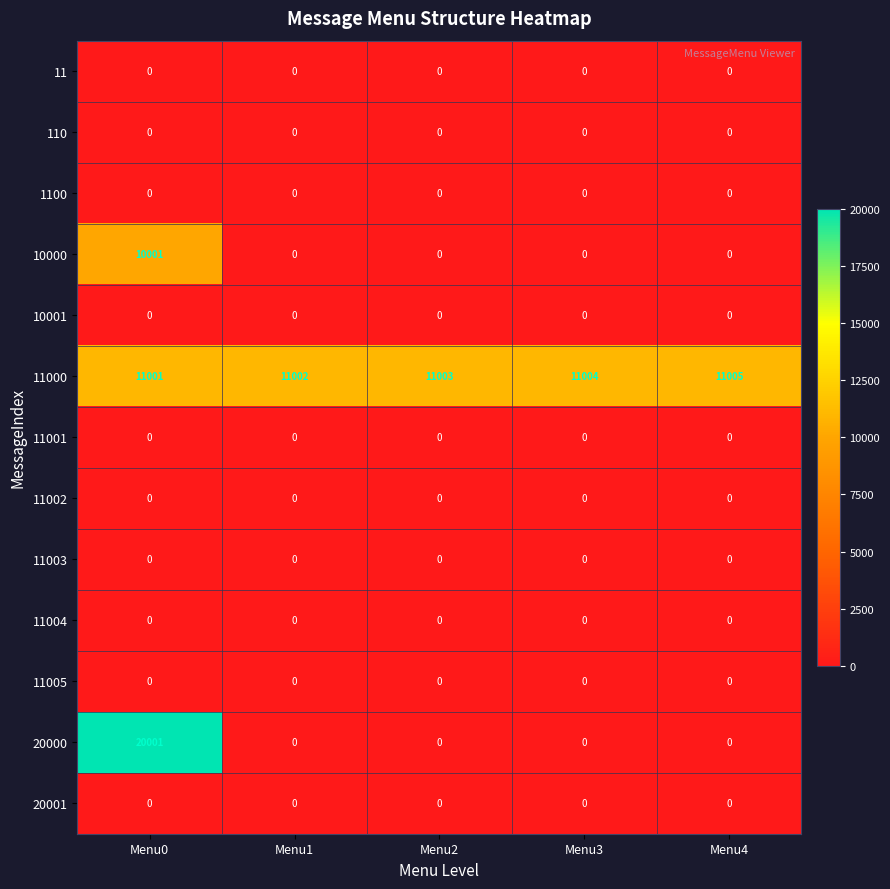

What is the difference between the highest and lowest values at Menu2?

11003